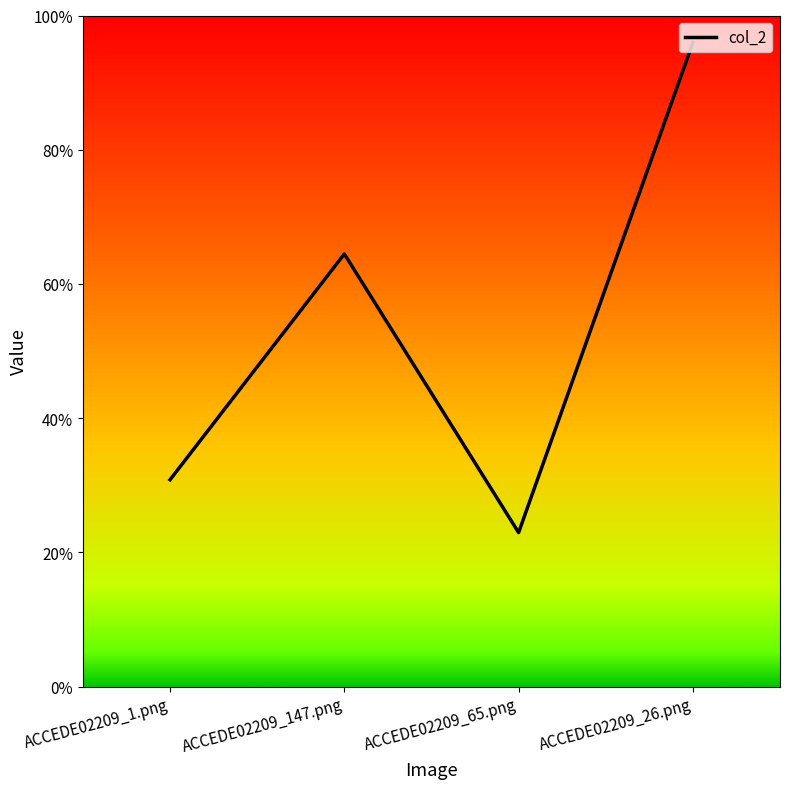

What is the sum of the values at ACCEDE02209_147.png and ACCEDE02209_65.png?

0.9